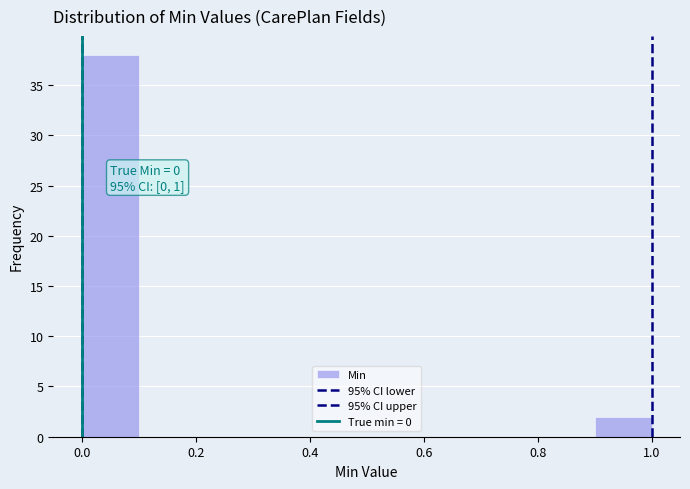

Which range on the x-axis has the tallest bar?

0.0 to 0.1